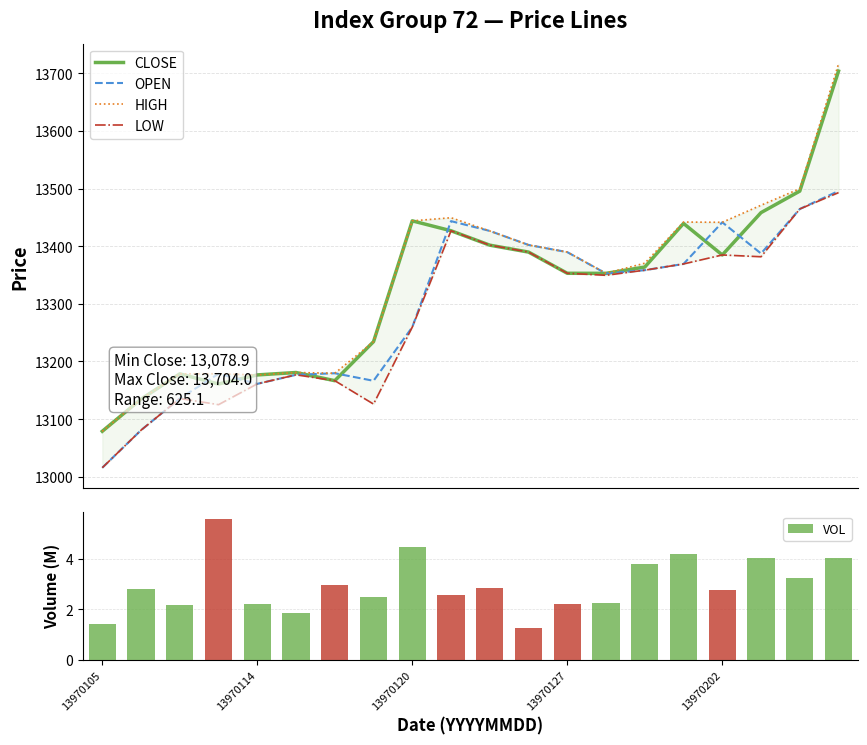

What is the minimum value for CLOSE?

13078.9